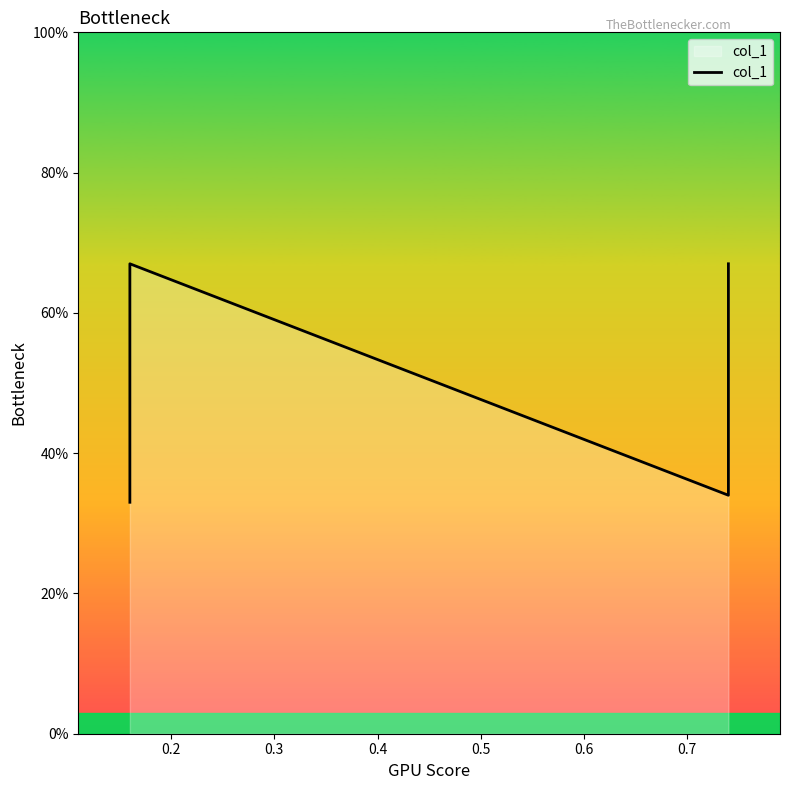

Reading left to right, transcribe all the data shown in this chart.

0.3	0.7	0.3	0.7